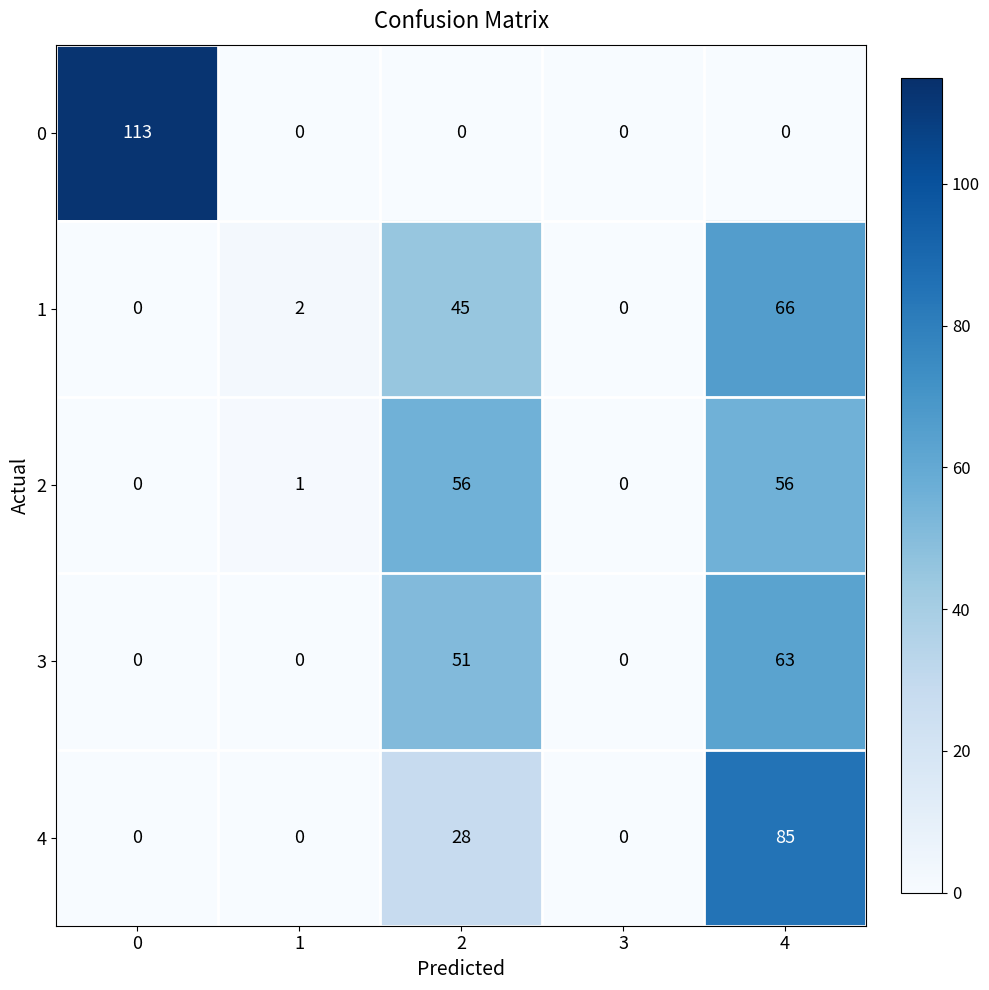

List the series in order of their peak value, highest first.

0, 4, 1, 3, 2